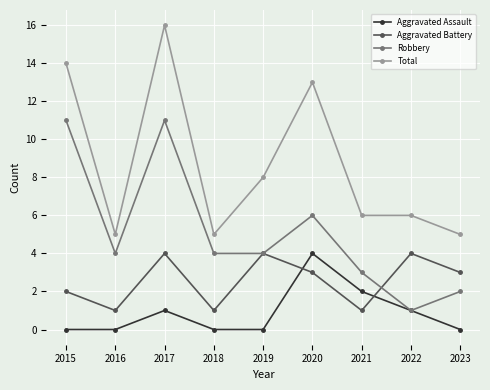

True or false: Robbery has more than 0 interior local peaks.

True